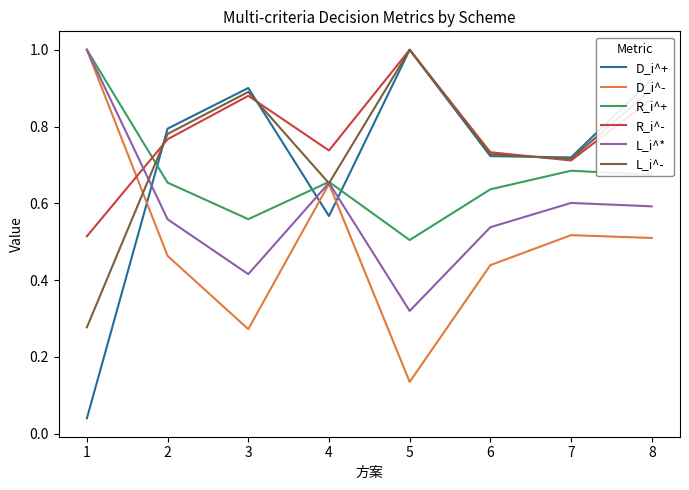

After their last crossing, which series has the higher values: R_i^- or D_i^-?

R_i^-